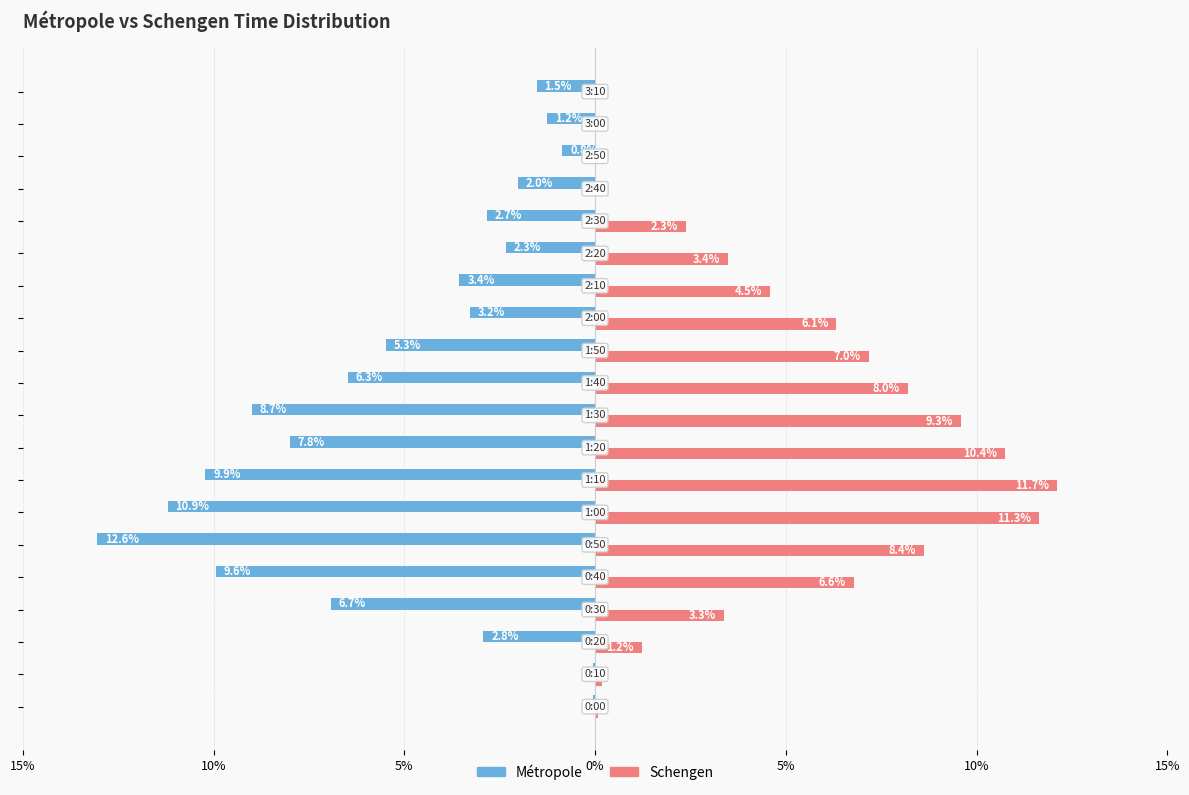

What are all the series names shown in the legend?

Métropole, Schengen